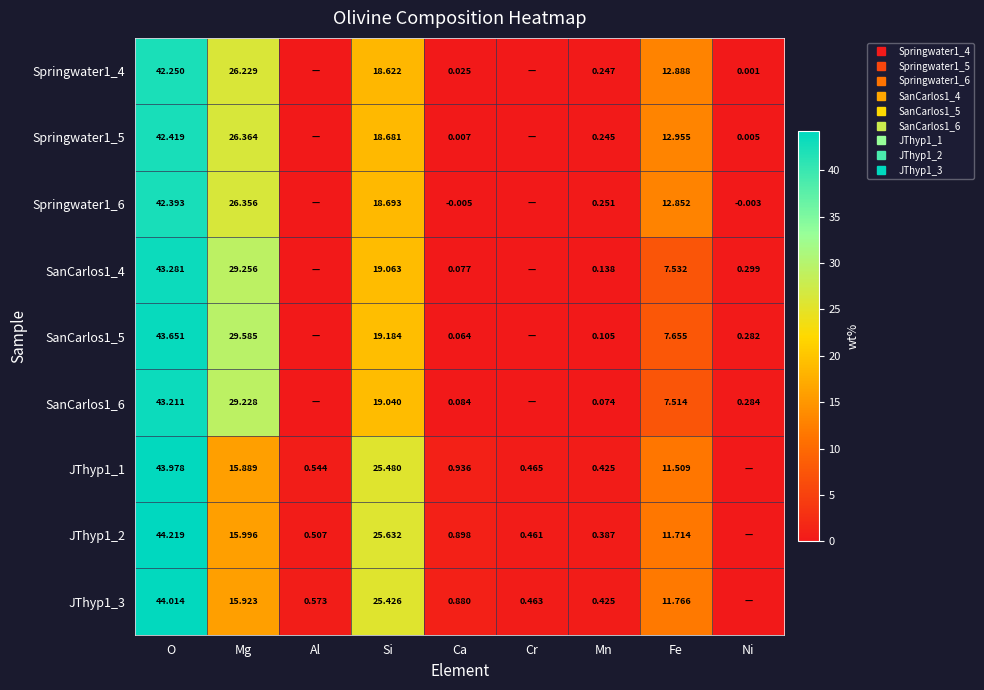

What is the difference between the second highest and minimum values in the SanCarlos1_6 series?

29.2